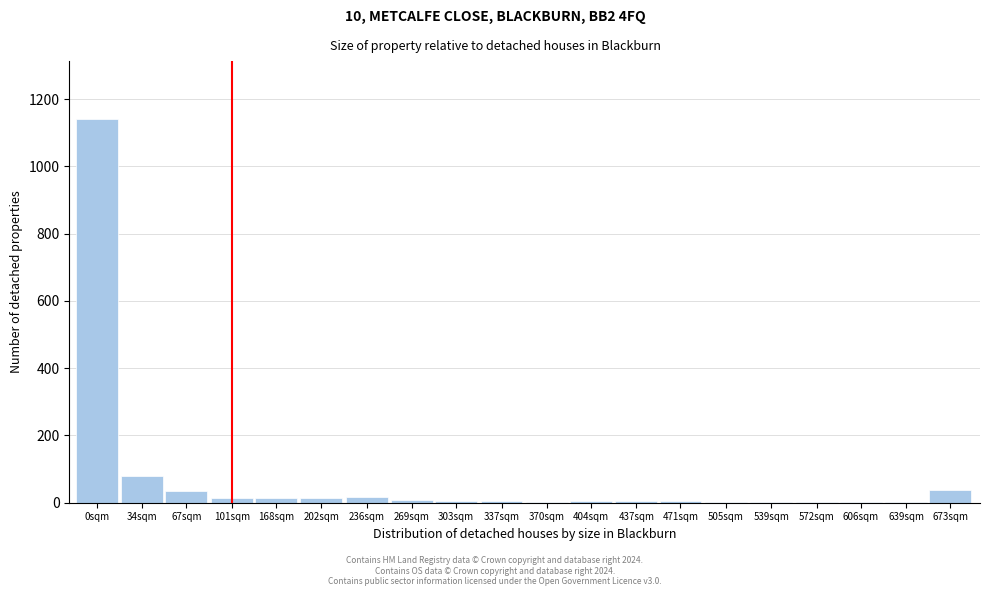

Where is the data nearest to the value 571?

34sqm